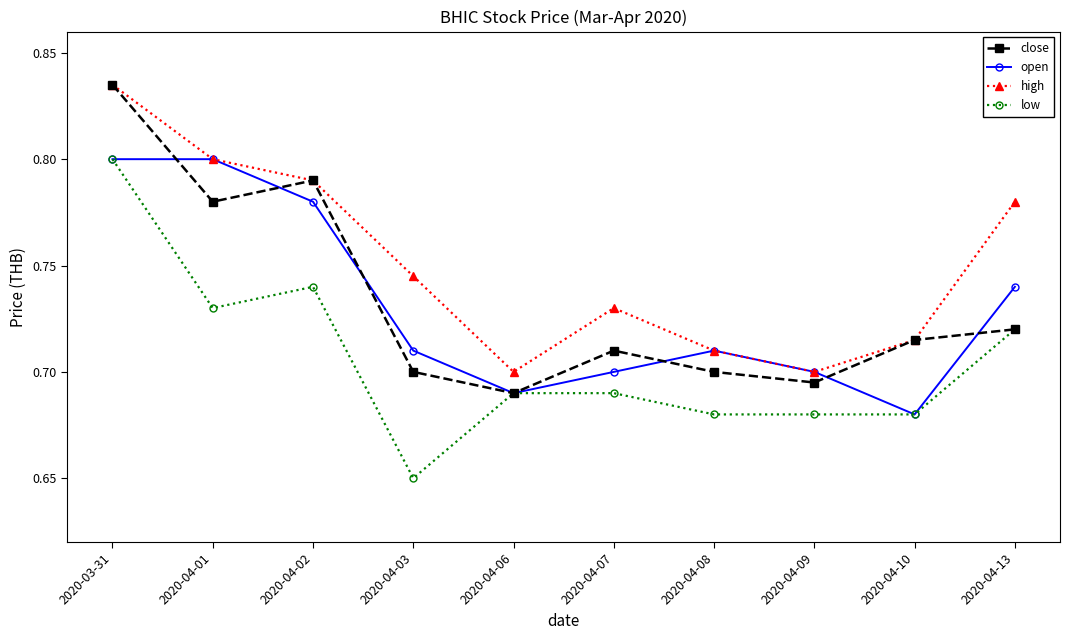

What is the difference between the maximum and minimum values in the open series?

0.1